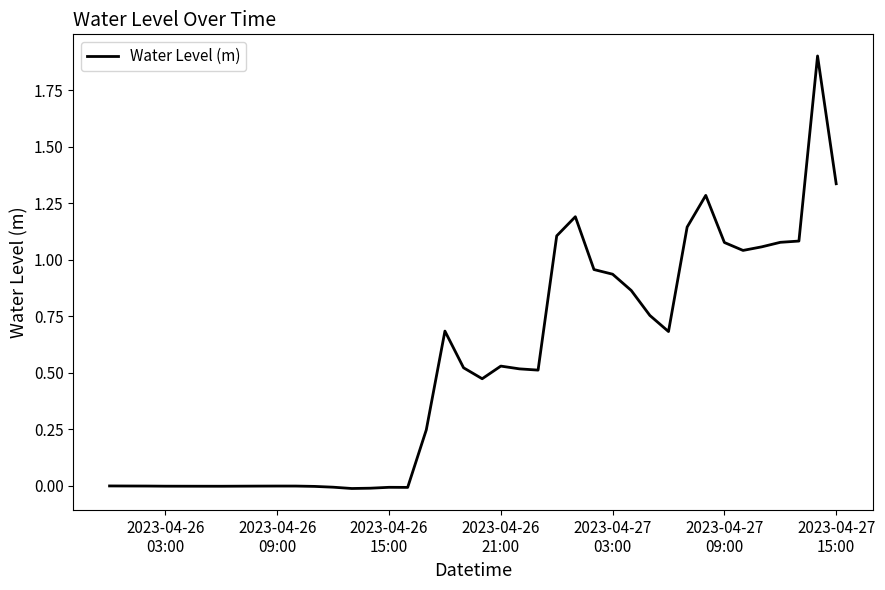

What is the greatest value displayed?

1.9